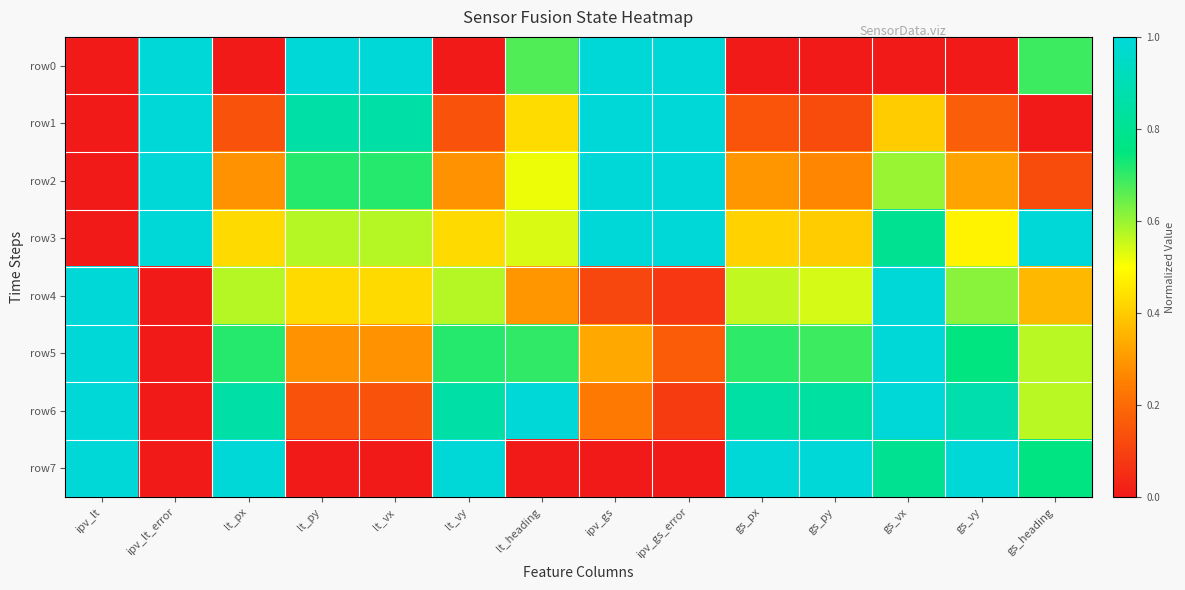

Reading left to right, list all the values displayed in this chart.

row0: ipv_lt=0.0	ipv_lt_error=1.0	lt_px=0.0	lt_py=1.0	lt_vx=1.0	lt_vy=0.0	lt_heading=0.7	ipv_gs=1.0	ipv_gs_error=1.0	gs_px=0.0	gs_py=0.0	gs_vx=0.0	gs_vy=0.0	gs_heading=0.7
row1: ipv_lt=0.0	ipv_lt_error=1.0	lt_px=0.1	lt_py=0.9	lt_vx=0.9	lt_vy=0.1	lt_heading=0.4	ipv_gs=1.0	ipv_gs_error=1.0	gs_px=0.1	gs_py=0.1	gs_vx=0.4	gs_vy=0.2	gs_heading=0.0
row2: ipv_lt=0.0	ipv_lt_error=1.0	lt_px=0.3	lt_py=0.7	lt_vx=0.7	lt_vy=0.3	lt_heading=0.5	ipv_gs=1.0	ipv_gs_error=1.0	gs_px=0.3	gs_py=0.3	gs_vx=0.6	gs_vy=0.3	gs_heading=0.1
row3: ipv_lt=0.0	ipv_lt_error=1.0	lt_px=0.4	lt_py=0.6	lt_vx=0.6	lt_vy=0.4	lt_heading=0.5	ipv_gs=1.0	ipv_gs_error=1.0	gs_px=0.4	gs_py=0.4	gs_vx=0.8	gs_vy=0.5	gs_heading=1.0
row4: ipv_lt=1.0	ipv_lt_error=0.0	lt_px=0.6	lt_py=0.4	lt_vx=0.4	lt_vy=0.6	lt_heading=0.3	ipv_gs=0.1	ipv_gs_error=0.1	gs_px=0.6	gs_py=0.5	gs_vx=1.0	gs_vy=0.6	gs_heading=0.4
row5: ipv_lt=1.0	ipv_lt_error=0.0	lt_px=0.7	lt_py=0.3	lt_vx=0.3	lt_vy=0.7	lt_heading=0.7	ipv_gs=0.3	ipv_gs_error=0.2	gs_px=0.7	gs_py=0.7	gs_vx=1.0	gs_vy=0.8	gs_heading=0.6
row6: ipv_lt=1.0	ipv_lt_error=0.0	lt_px=0.9	lt_py=0.1	lt_vx=0.1	lt_vy=0.9	lt_heading=1.0	ipv_gs=0.2	ipv_gs_error=0.1	gs_px=0.9	gs_py=0.8	gs_vx=1.0	gs_vy=0.9	gs_heading=0.6
row7: ipv_lt=1.0	ipv_lt_error=0.0	lt_px=1.0	lt_py=0.0	lt_vx=0.0	lt_vy=1.0	lt_heading=0.0	ipv_gs=0.0	ipv_gs_error=0.0	gs_px=1.0	gs_py=1.0	gs_vx=0.8	gs_vy=1.0	gs_heading=0.8